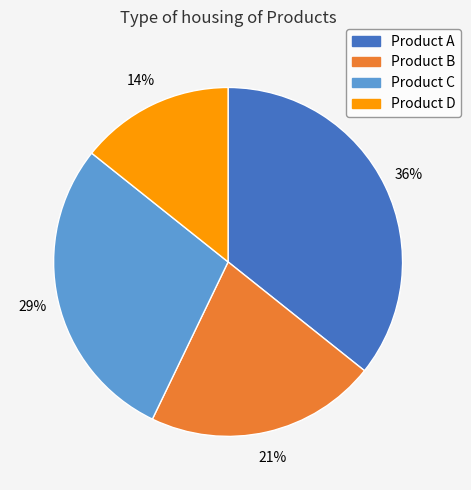

Is it true that Product A is 36% of the pie?

True